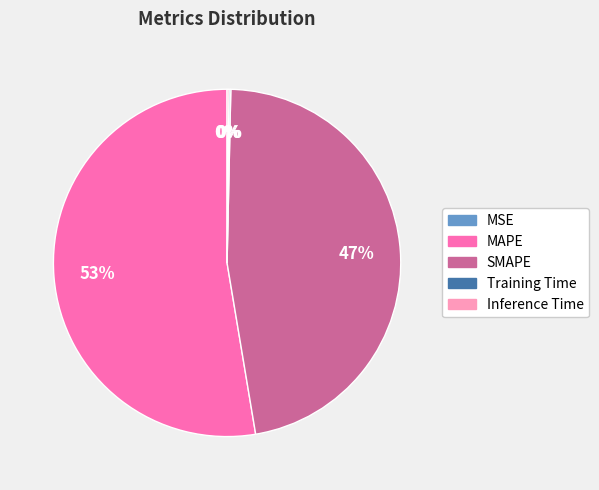

True or false: MAPE accounts for 43% of the total.

False